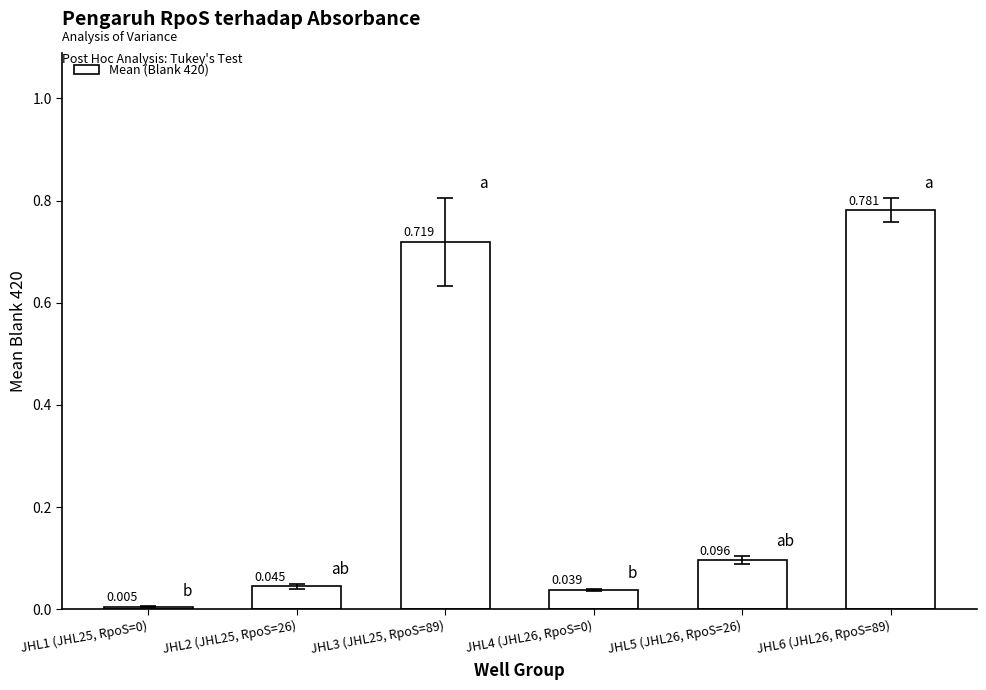

At which category does the chart reach its minimum across all series?

JHL1 (JHL25, RpoS=0)